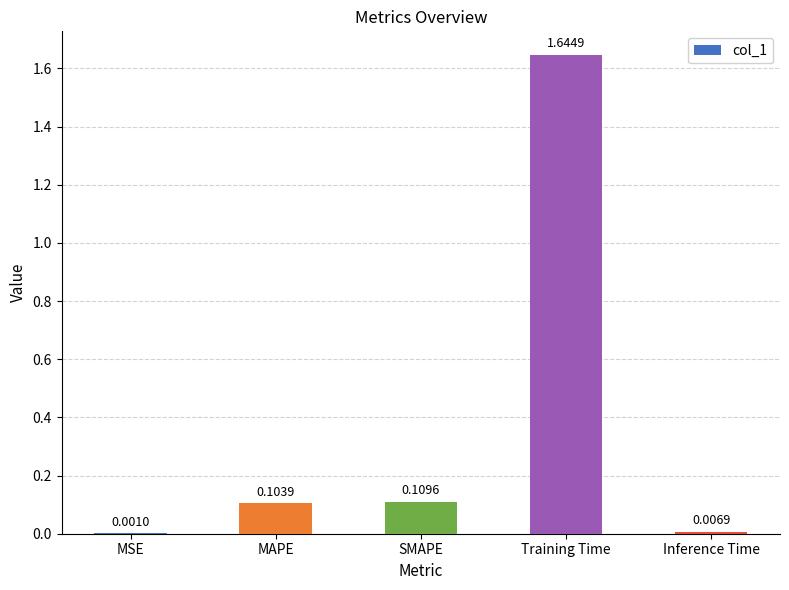

Which category has the highest value across all series?

Training Time